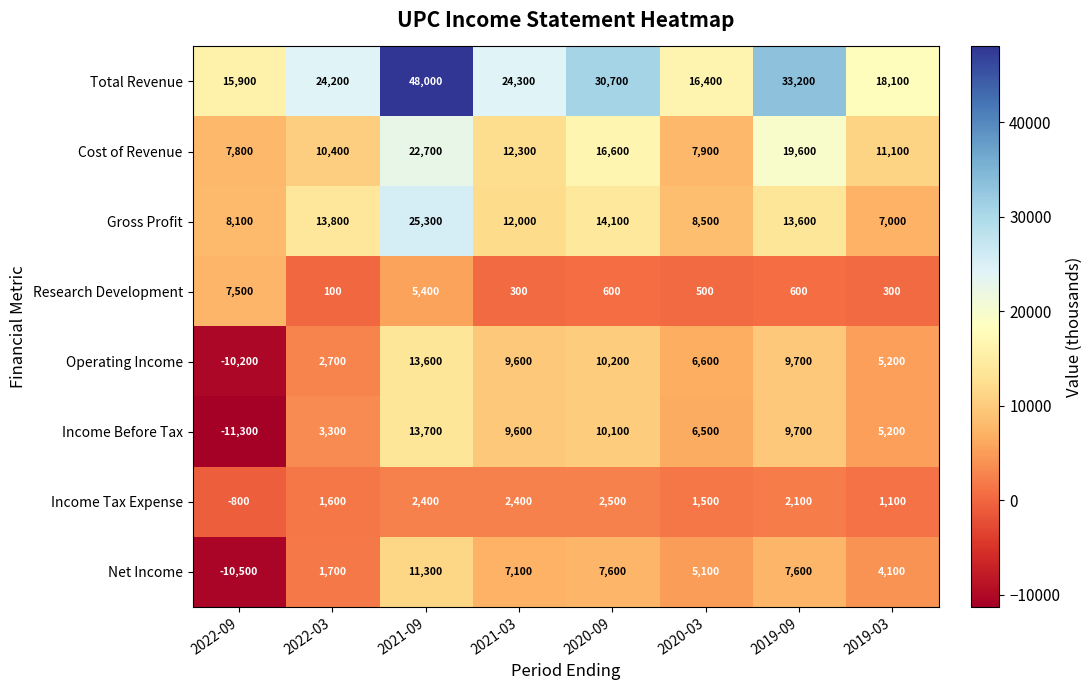

At which category is the sum across all series the highest?

2021-09